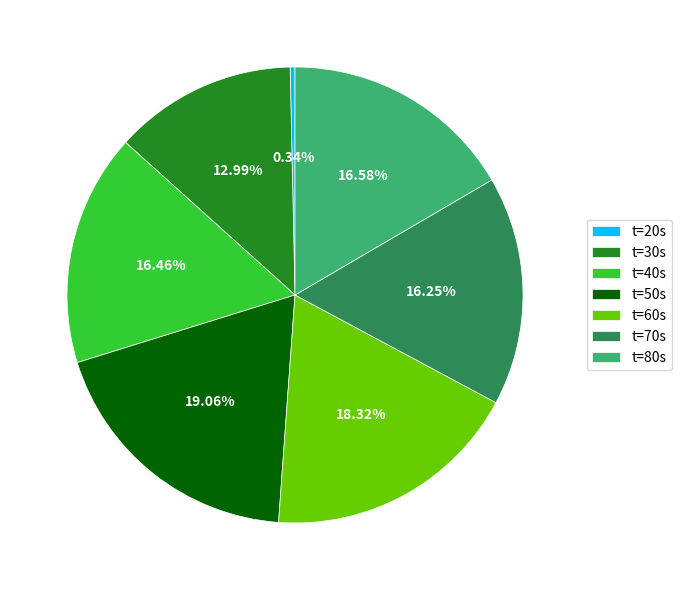

Is t=30s the majority of the pie?

No